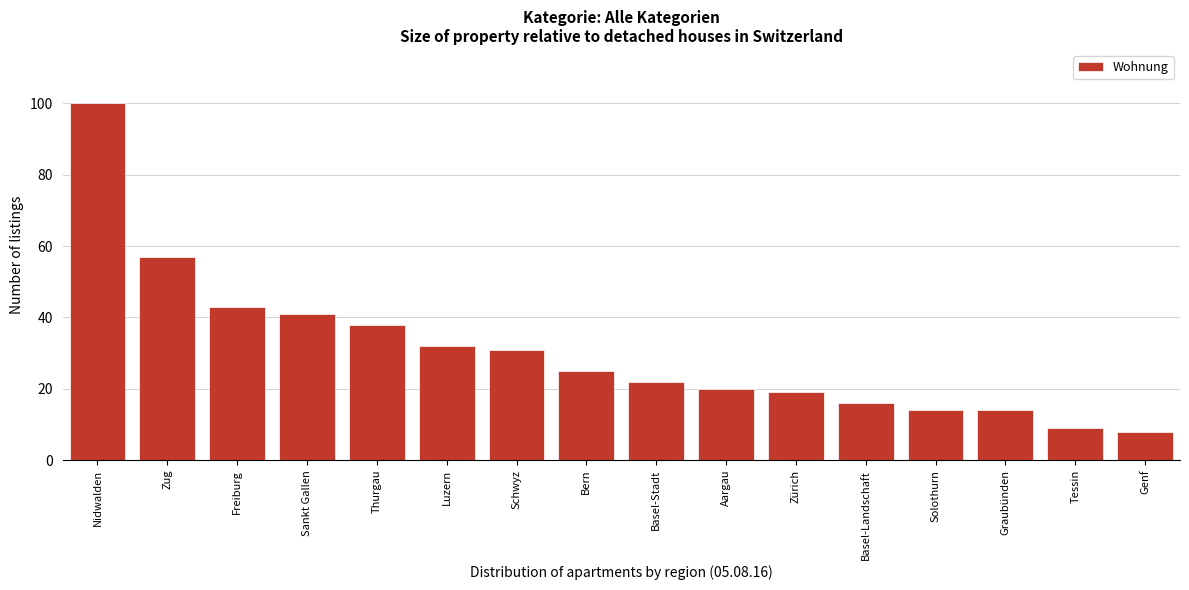

Reading left to right, what are all the values shown in this chart?

100	57	43	41	38	32	31	25	22	20	19	16	14	14	9	8